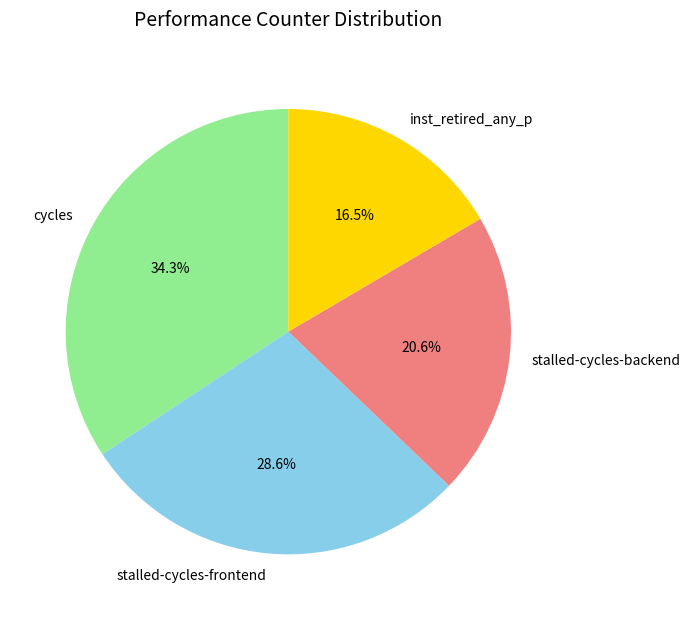

To the nearest percent, what is the difference between the largest and smallest slice percentages?

18%